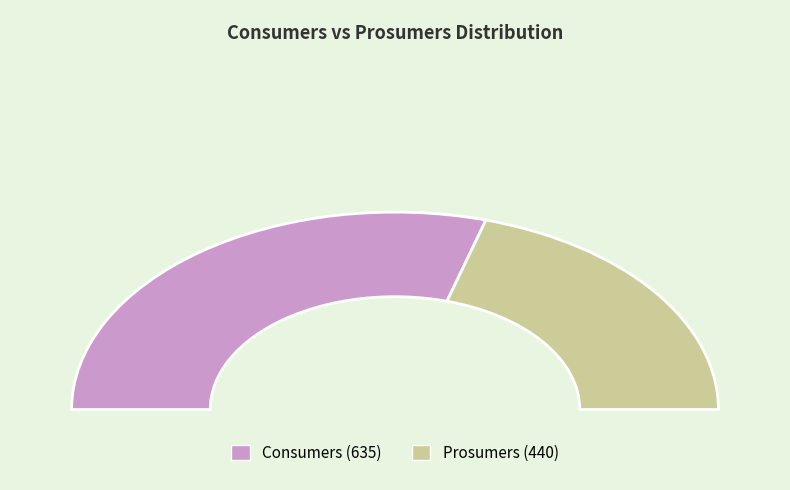

What percentage is the Prosumers slice, to the nearest percent?

41%